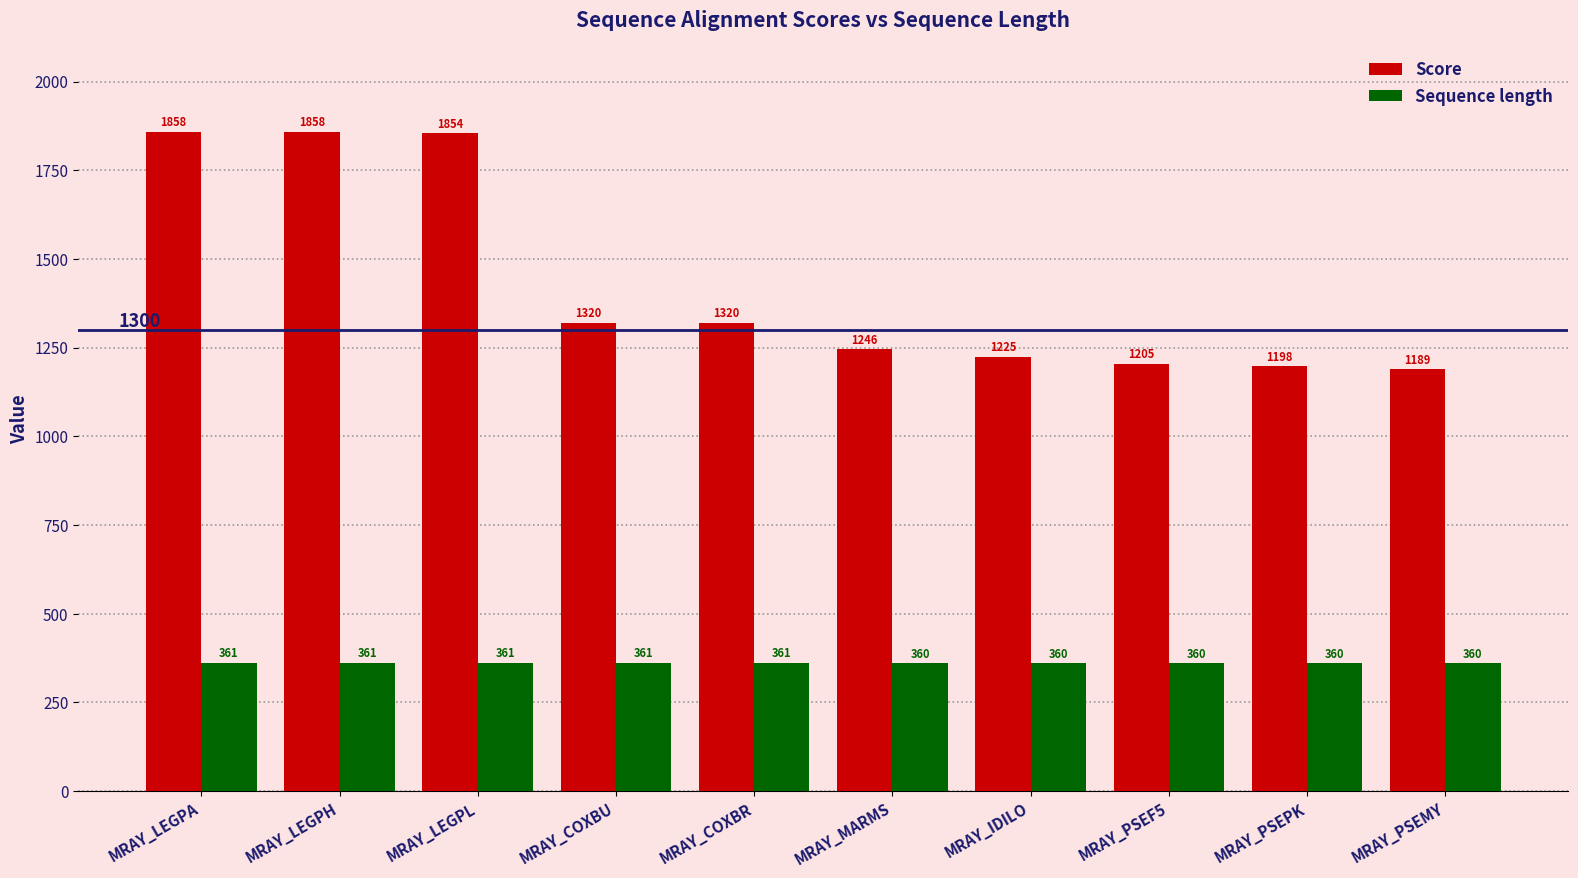

Is it true that Sequence length equals 361 at MRAY_LEGPH?

True